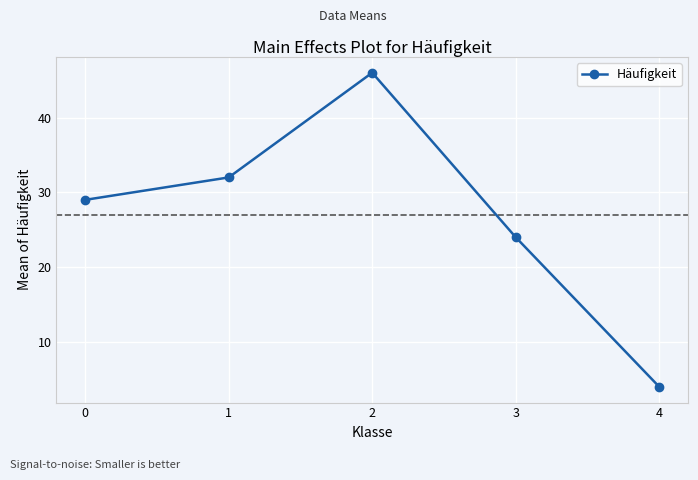

What is the difference between the maximum and minimum values?

42